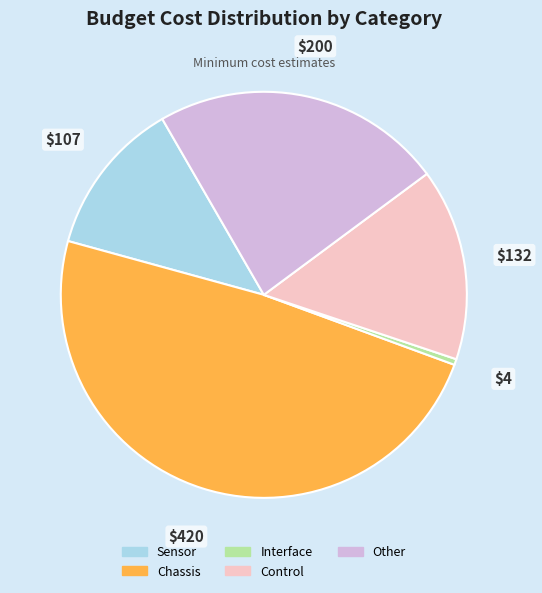

The Control slice represents 15% of the pie. True or false?

True